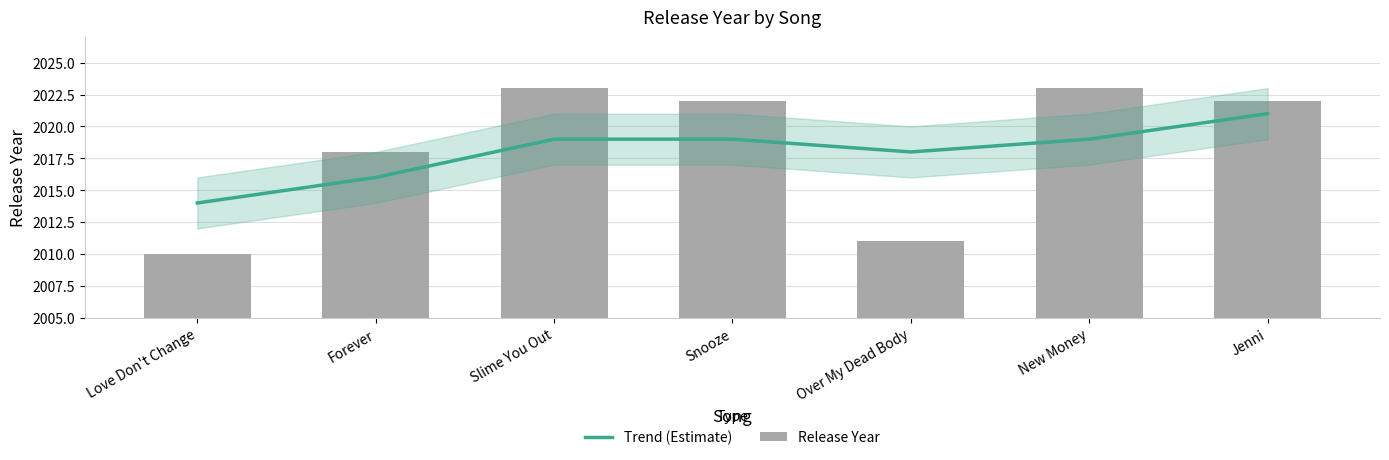

At which label does Release Year reach its minimum?

Love Don't Change